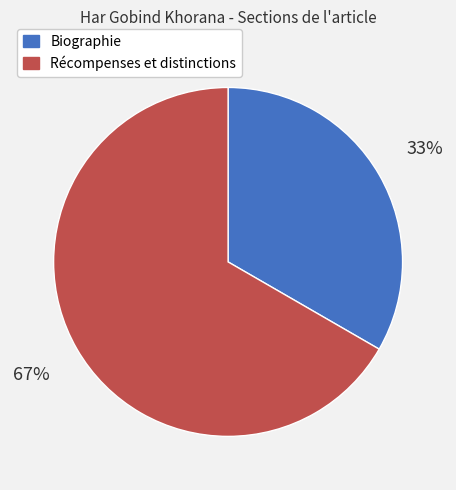

Between Biographie and Récompenses et distinctions, which is larger?

Récompenses et distinctions